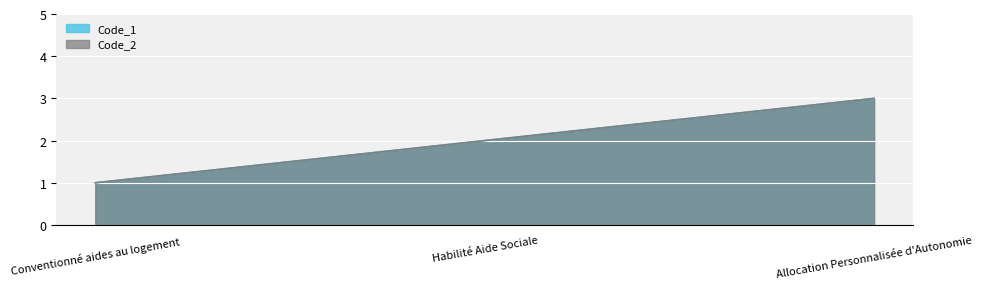

What is the average value of the Code_2 series?

2